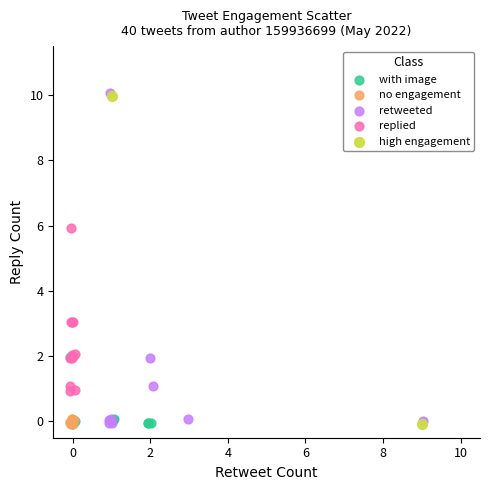

What are all the series names shown in the legend?

with image, no engagement, retweeted, replied, high engagement